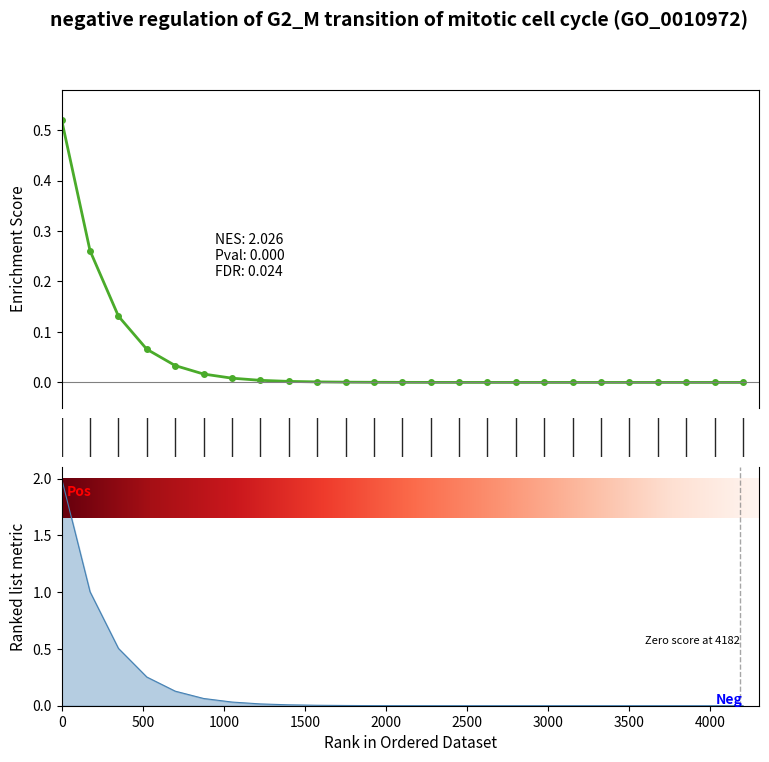

True or false: the data shows 0.0 at 9.

True